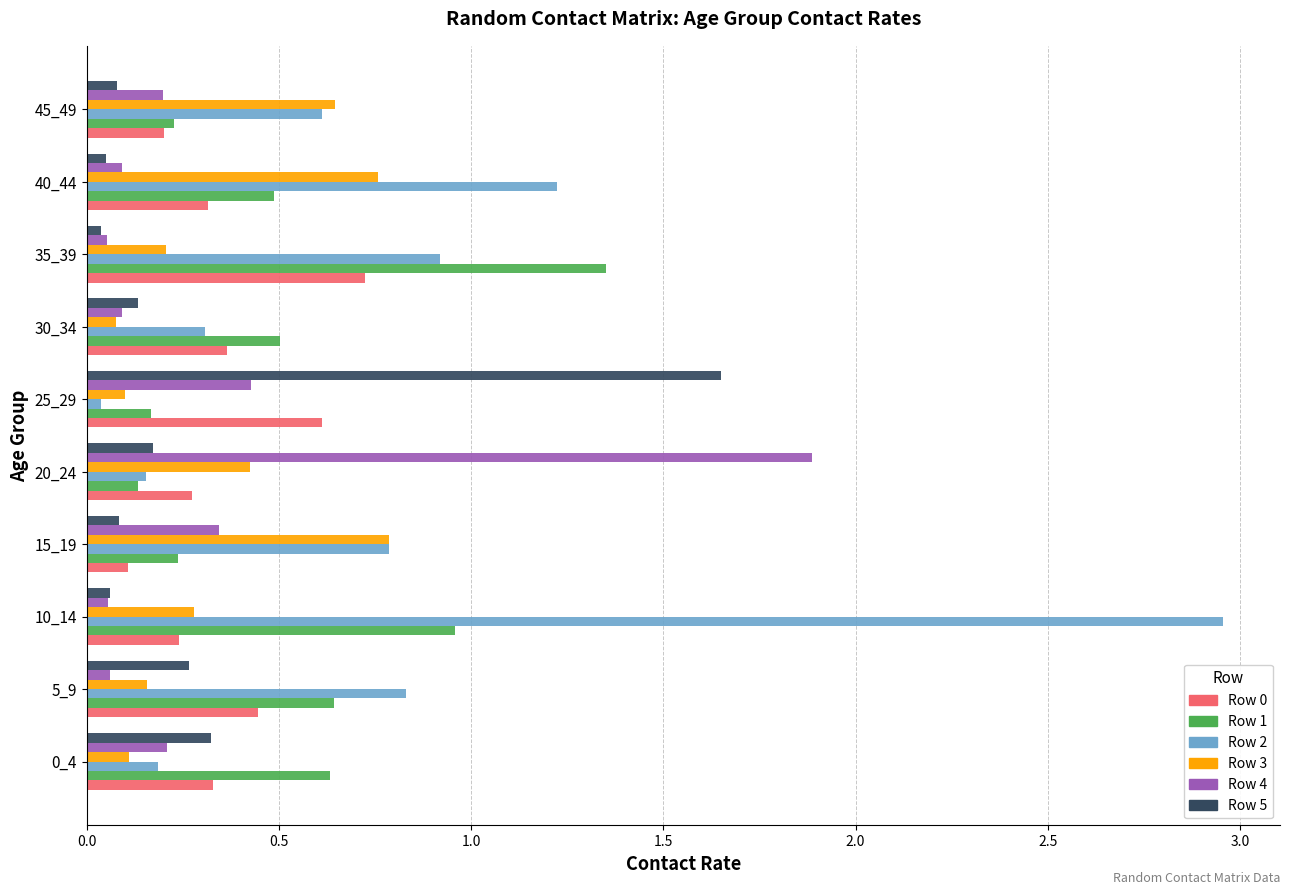

What is the sum of all Row 2 values?

8.0